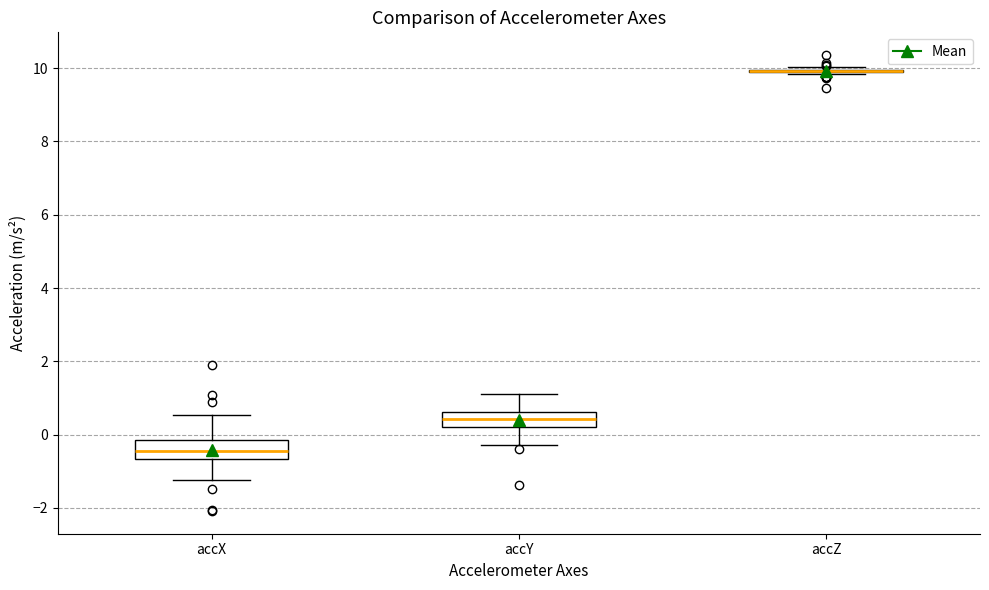

Reading left to right, read every box against the y-axis: the position of its median line, the range the box covers, and the ends of its whiskers. The values are not printed on the chart, so give them approximately, as read against the axis.

accX: median -0.4, box -0.6 to -0.2, whiskers -1.2 to 0.6
accY: median 0.4, box 0.2 to 0.6, whiskers -0.2 to 1.2
accZ: box collapsed to a line at 10.0, whiskers 9.8 to 10.0